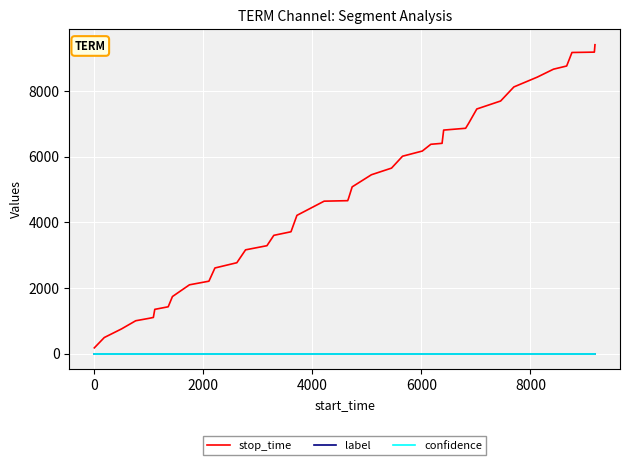

True or false: label and stop_time intersect in this chart.

False